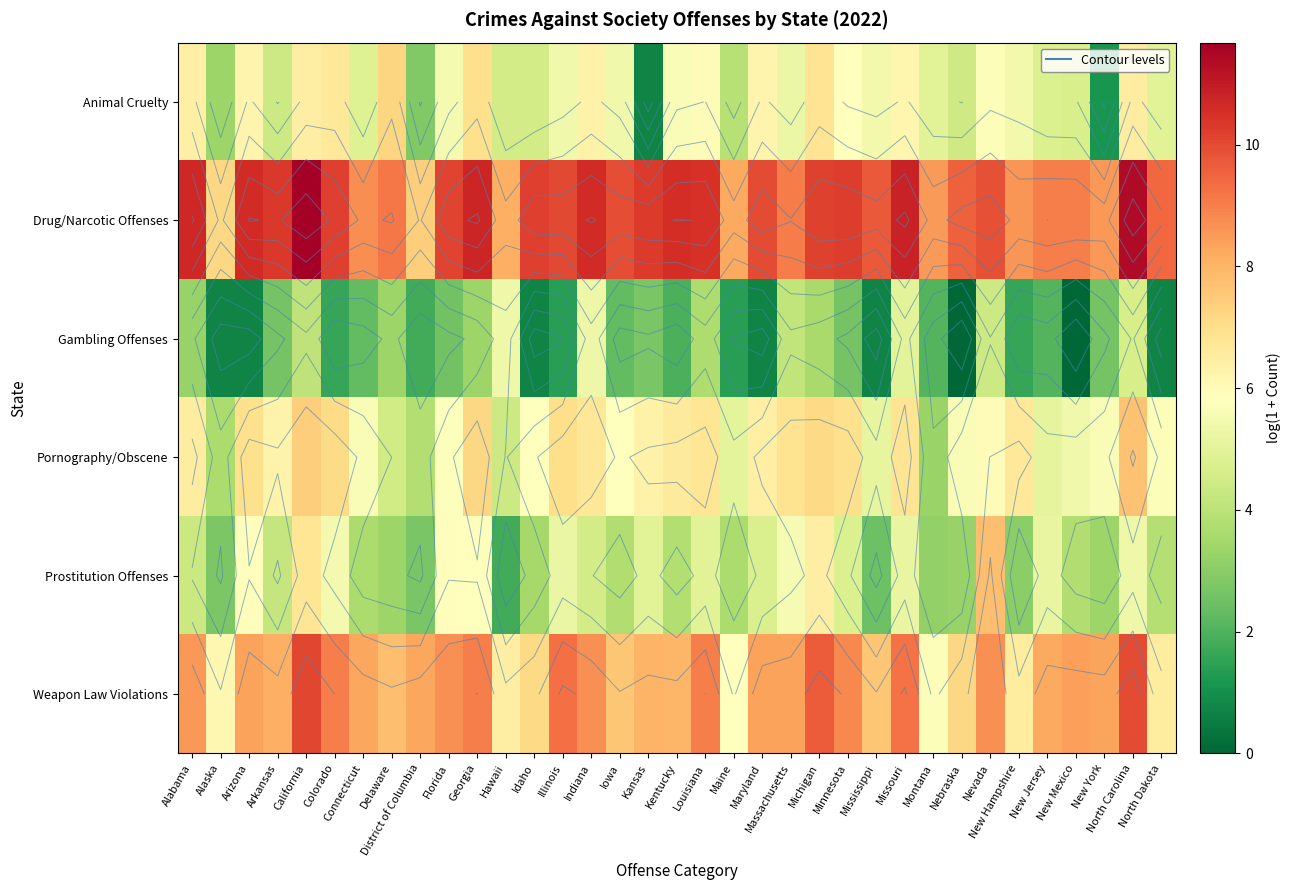

Which has a higher value, New Mexico or Illinois?

Illinois